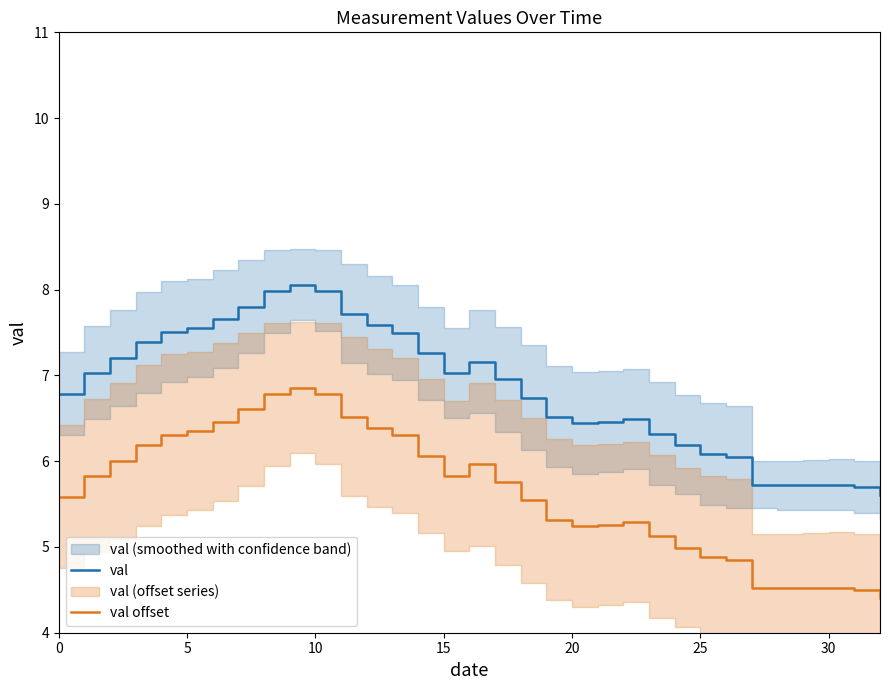

Which category has the highest value across all series?

9